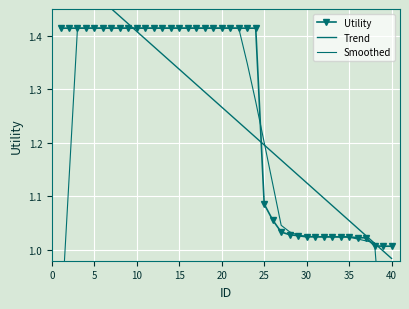

Is it true that Utility equals 0.9 at 35?

False